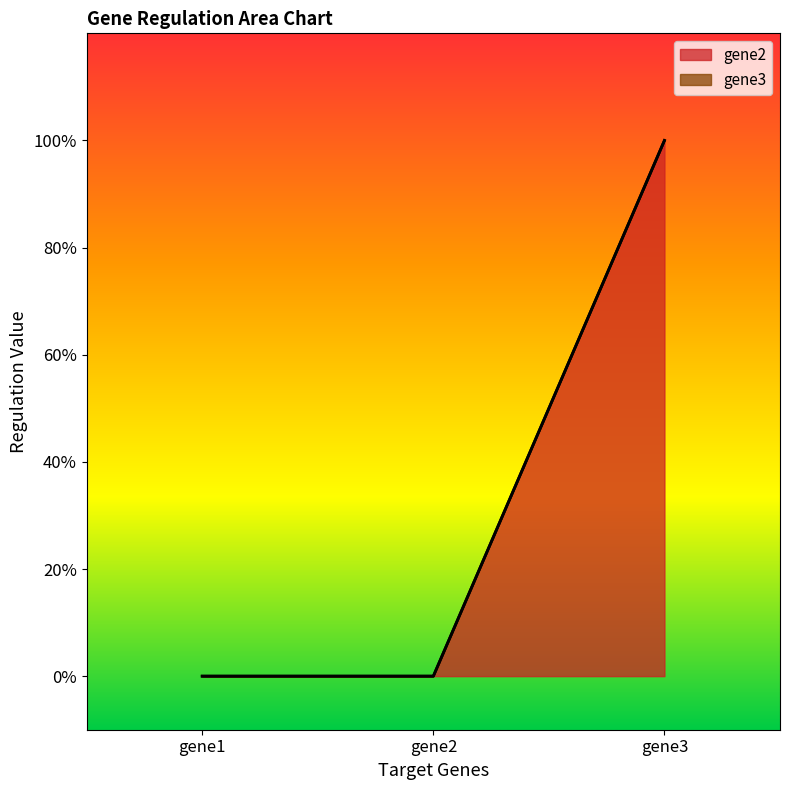

How many lines are shown in the chart?

1